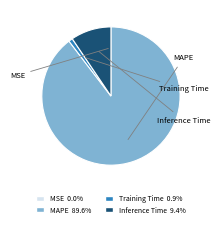

Rank the categories by value from highest to lowest.

MAPE, Inference Time, Training Time, MSE